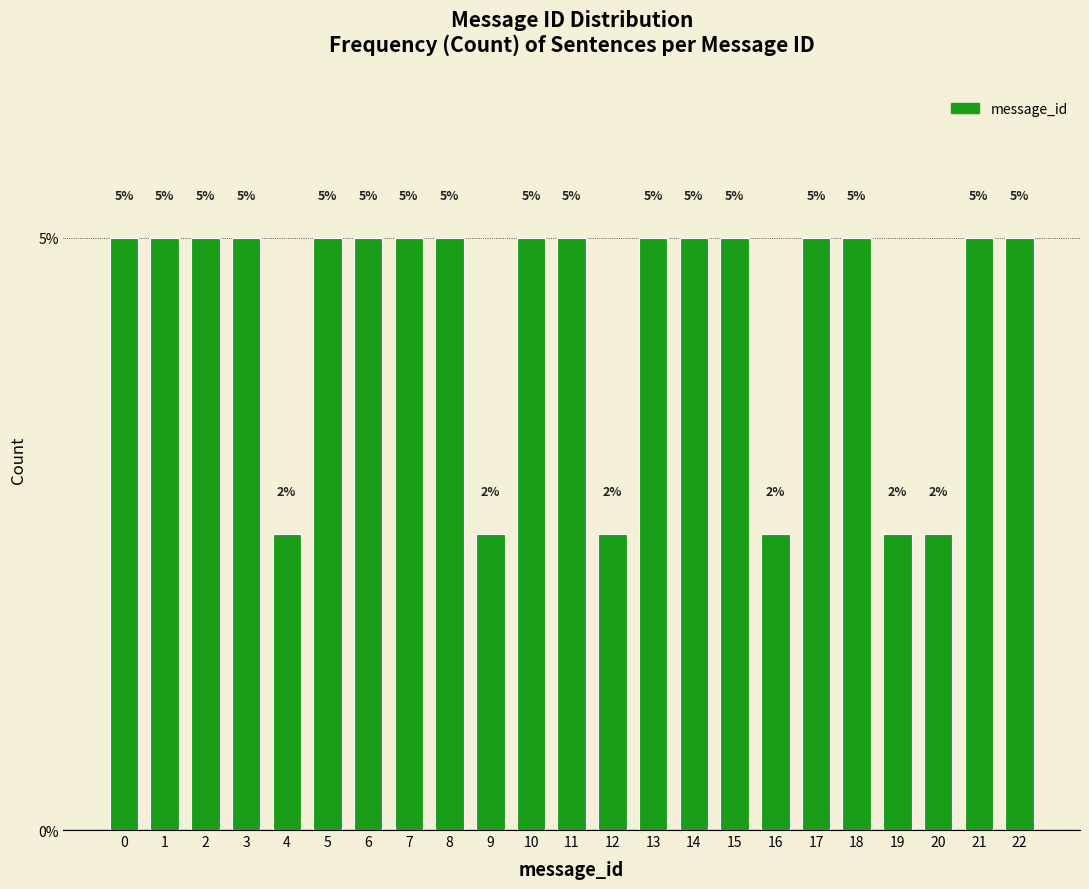

What is the sum of the values at 17 and 10?

10.0